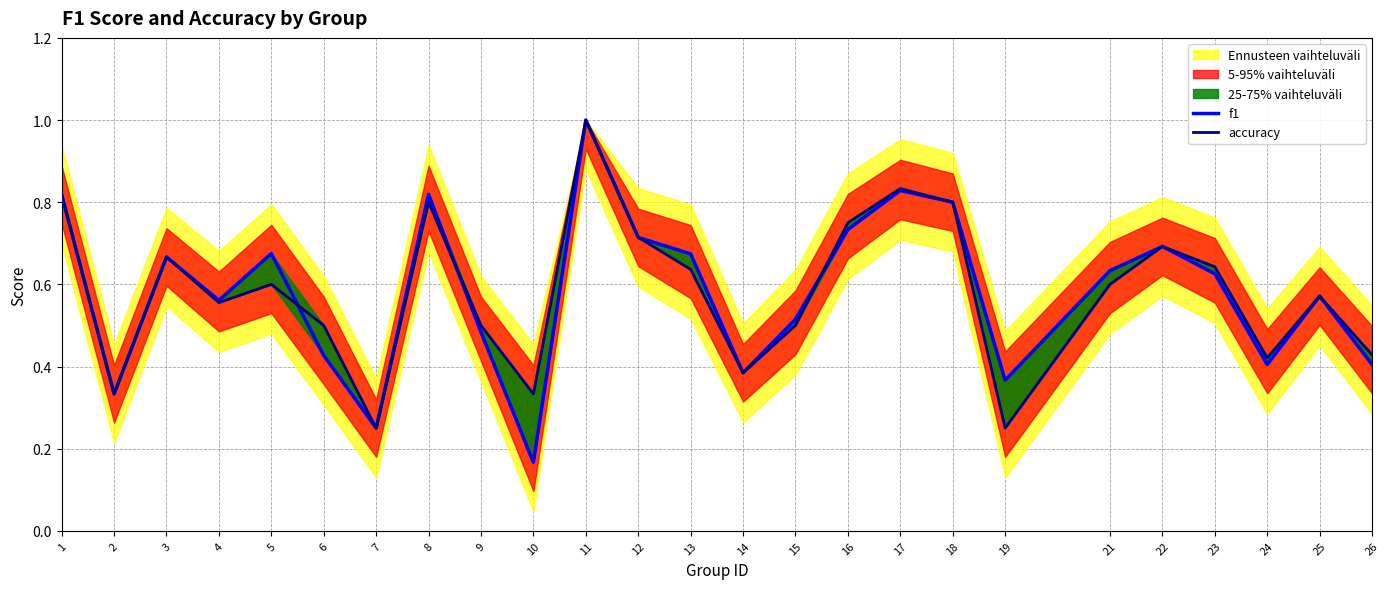

Where is f1 nearest to the value 0?

10